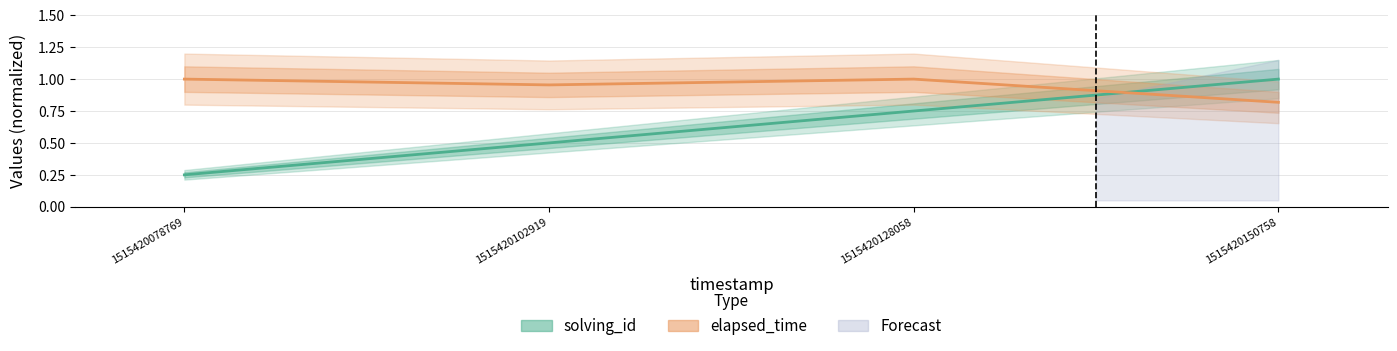

True or false: elapsed_time and solving_id intersect in this chart.

True